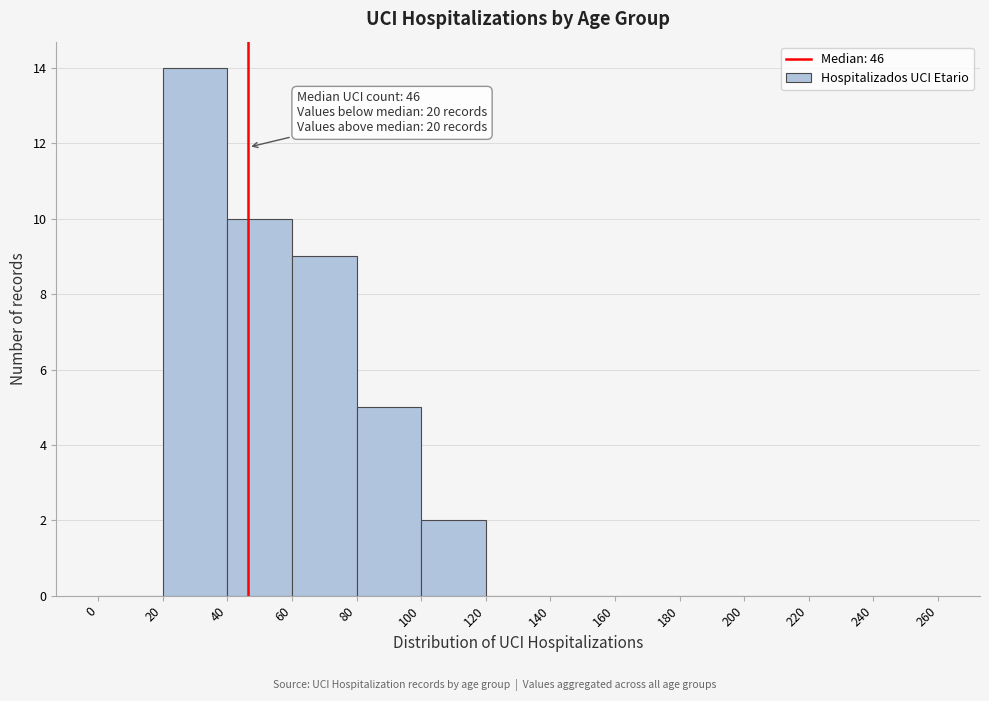

Which range on the x-axis has the tallest bar?

20 to 40